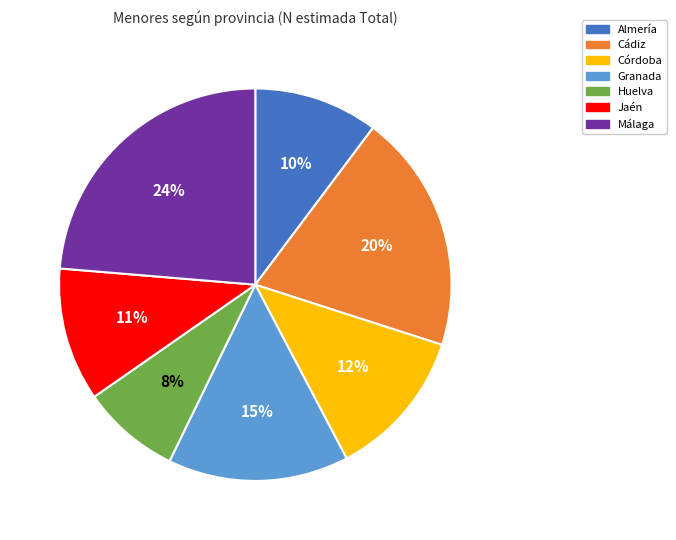

Combined, do Córdoba and Granada account for over 50%?

No